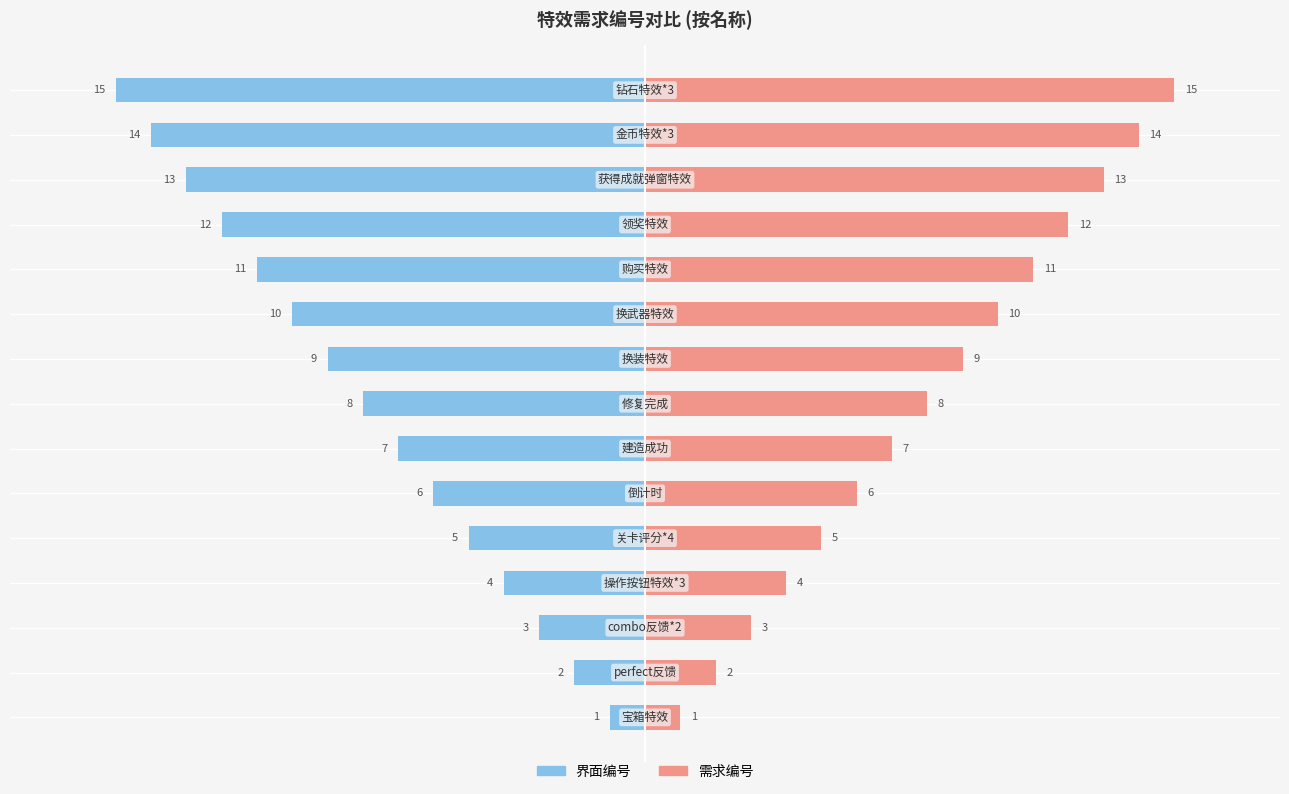

How many distinct data groups are displayed?

2